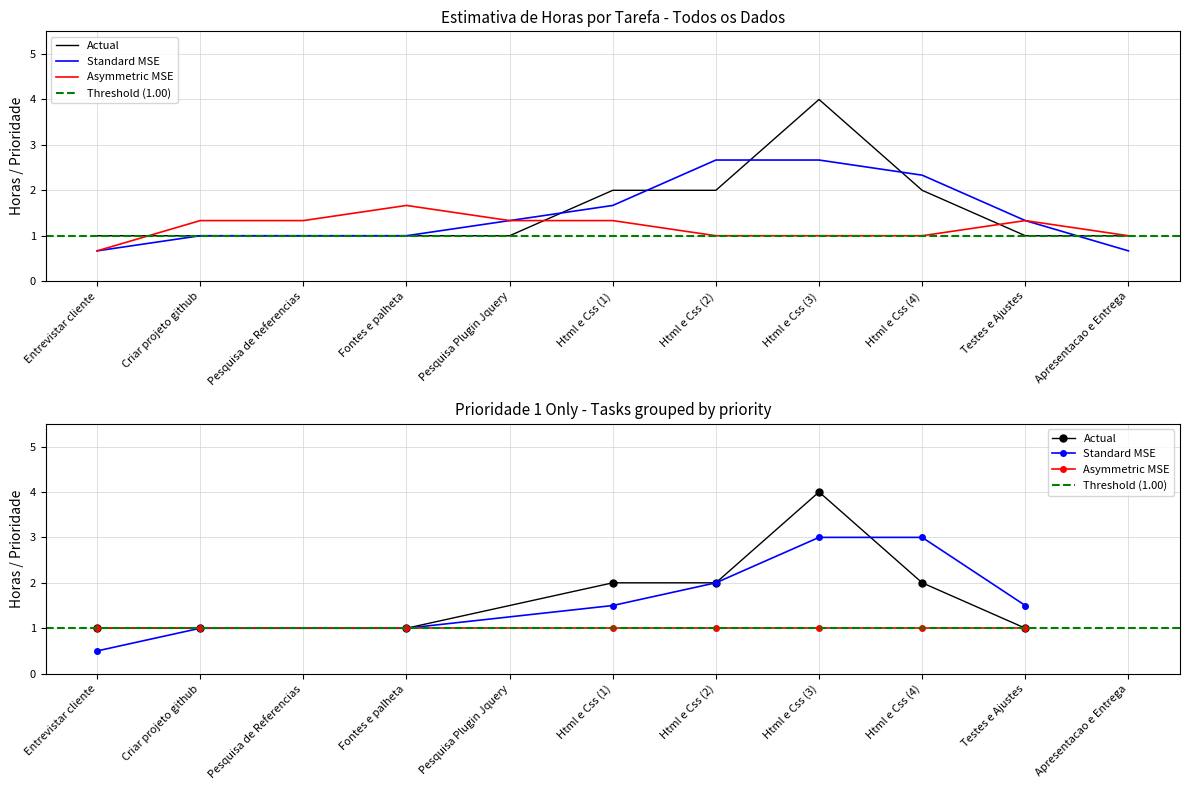

Where is the first local maximum?

Html e Css (3)